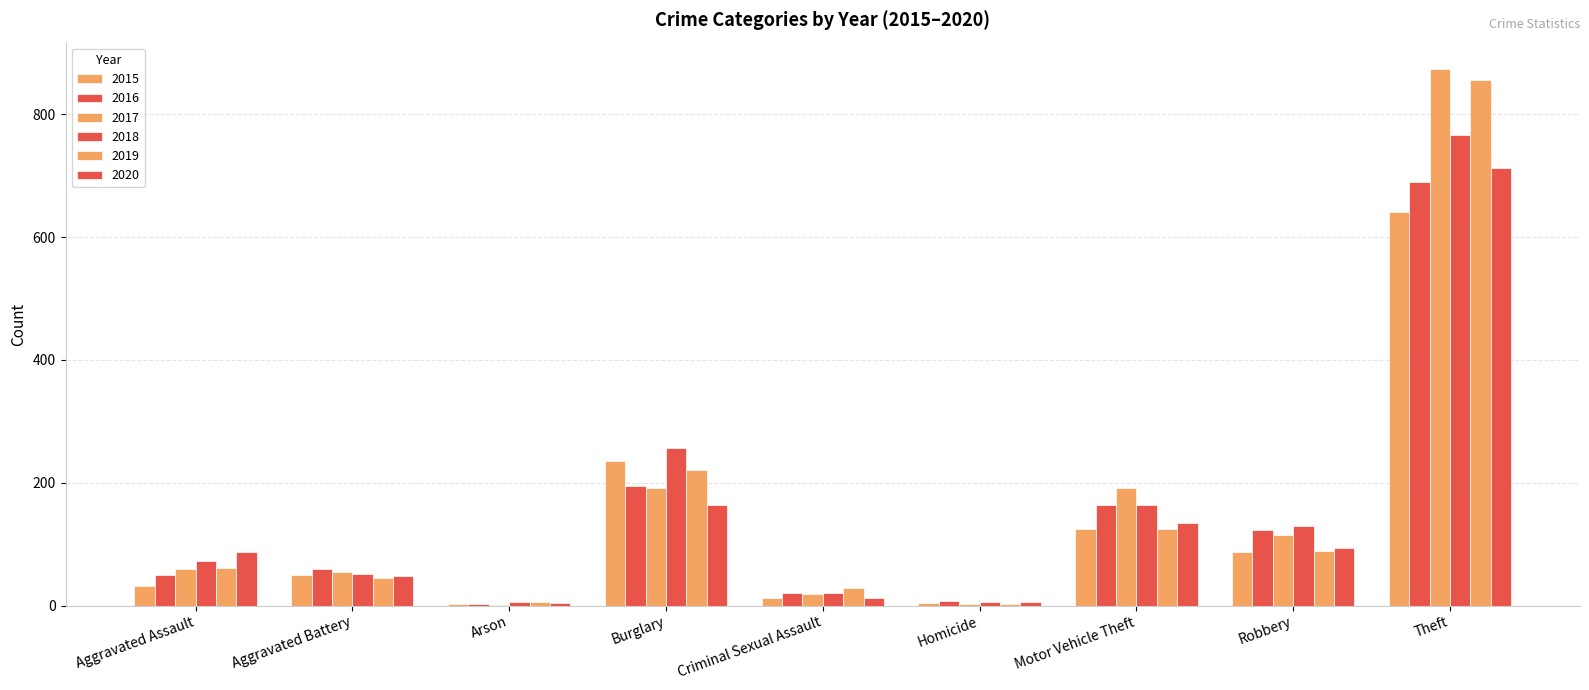

At how many categories does at least one series exceed 812?

1